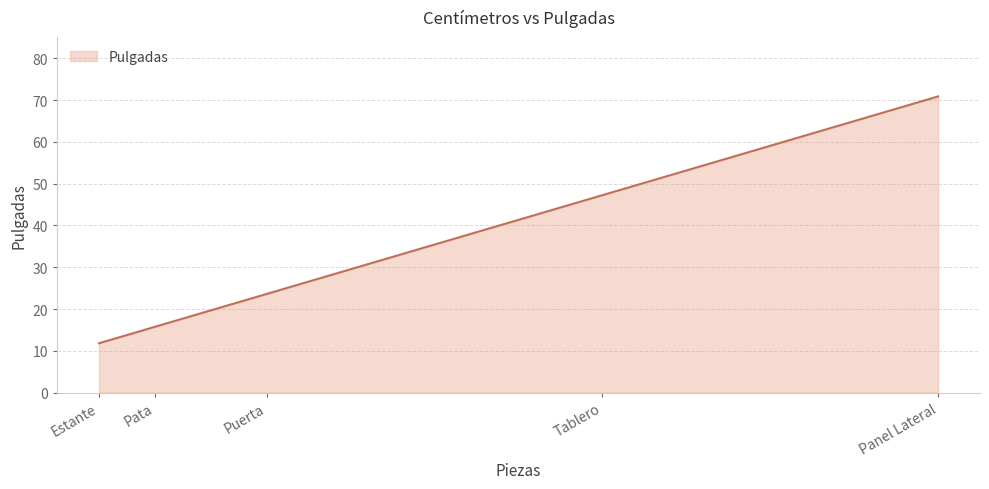

What value does the data have at Pata?

15.7